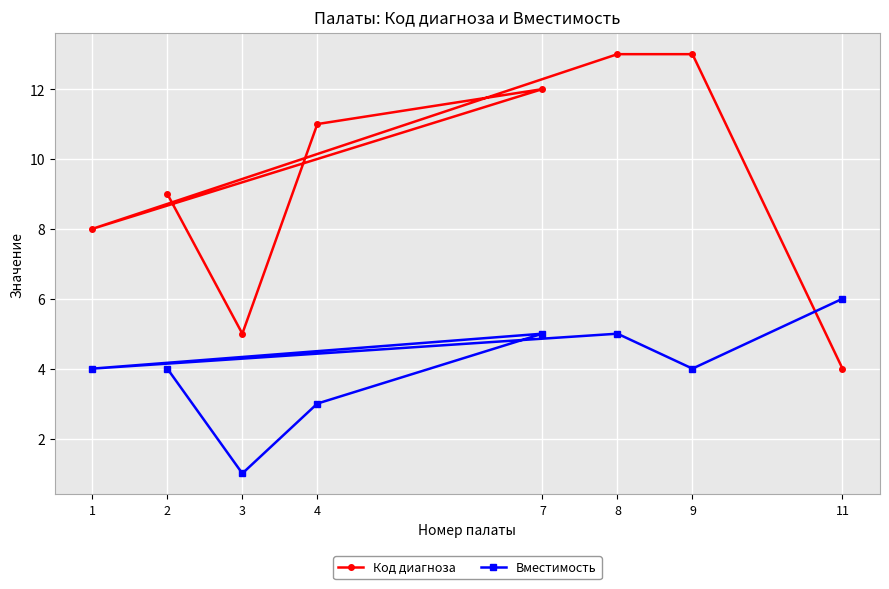

Between which two adjacent categories do Код диагноза and Вместимость first intersect?

9 and 11